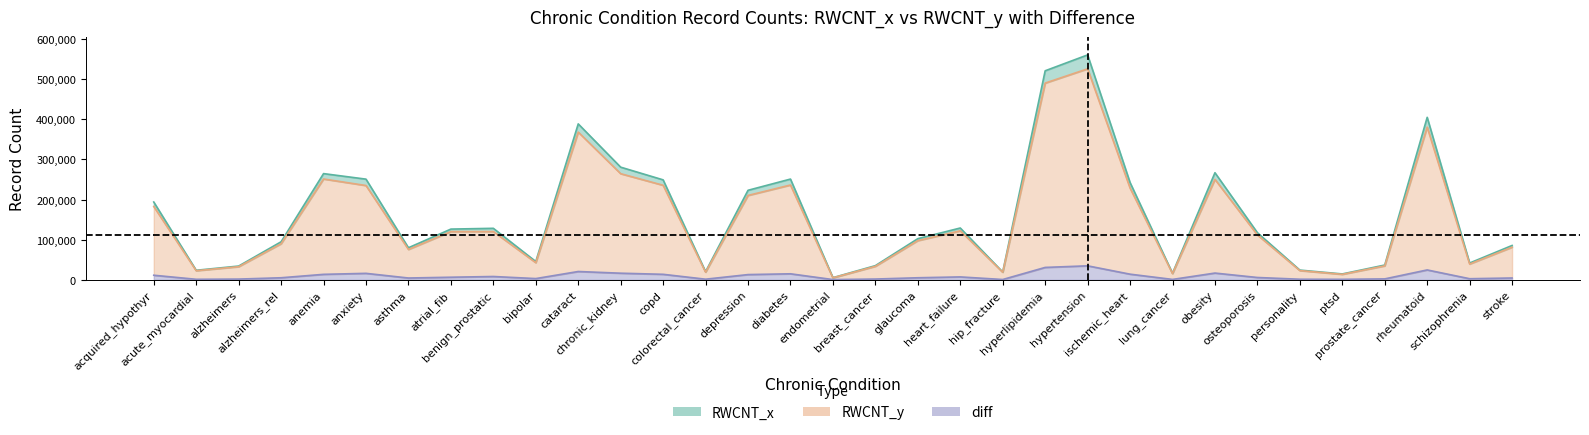

Is the value of RWCNT_y at anxiety greater than the value of RWCNT_x at rheumatoid?

No